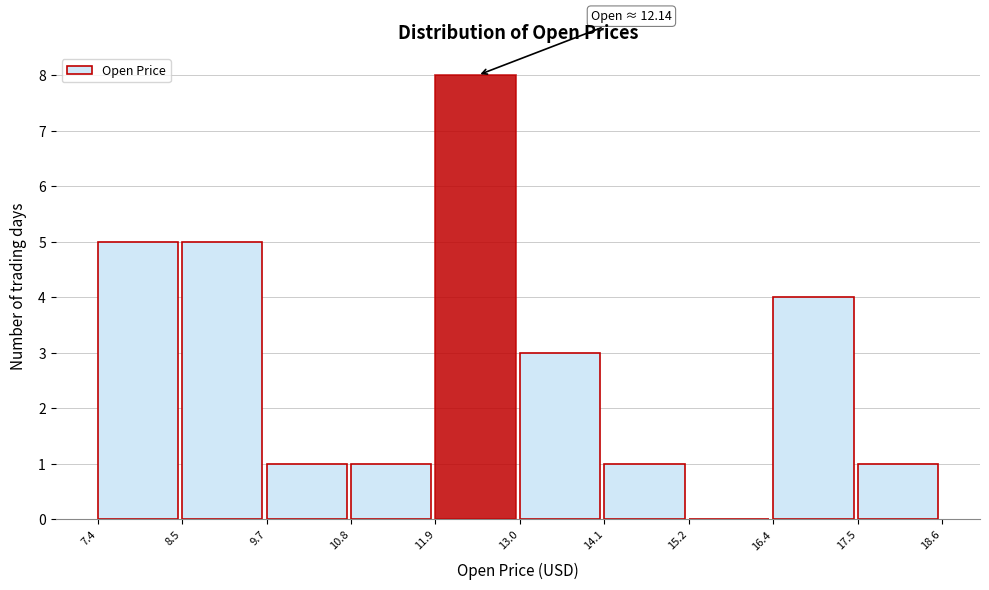

Over which range of the x-axis is the bar tallest?

11.9 to 13.0